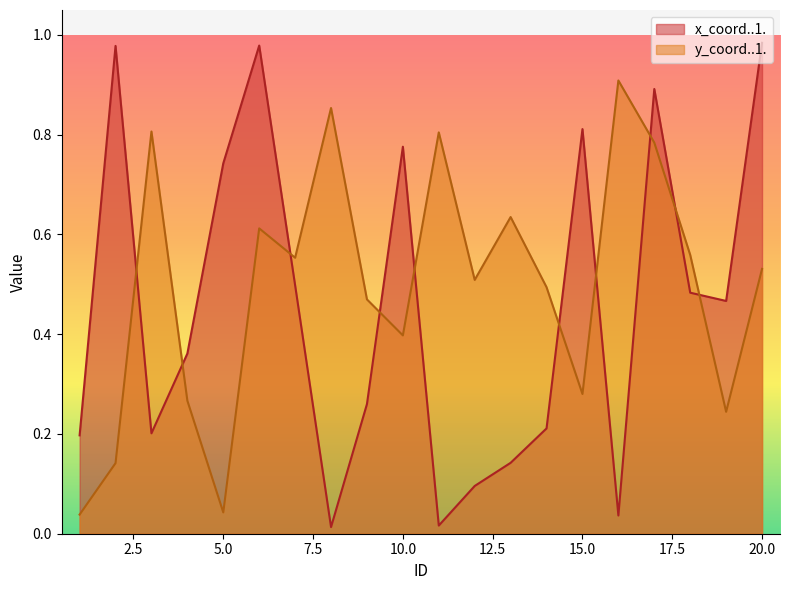

True or false: y_coord..1. and x_coord..1. cross at least once.

True